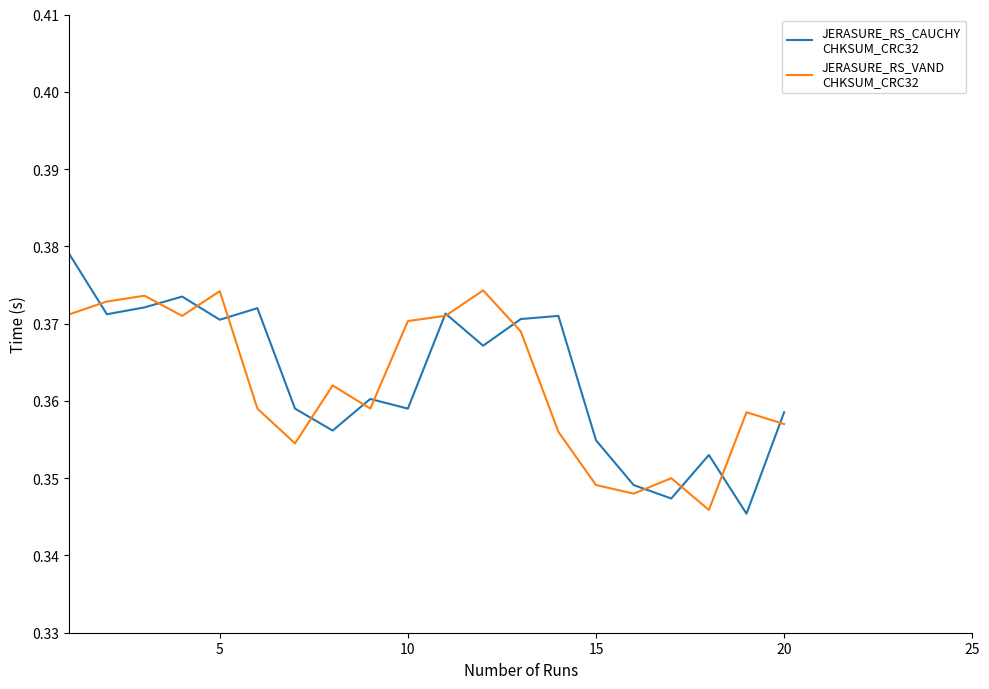

Is this an area chart (filled region under the line)?

No